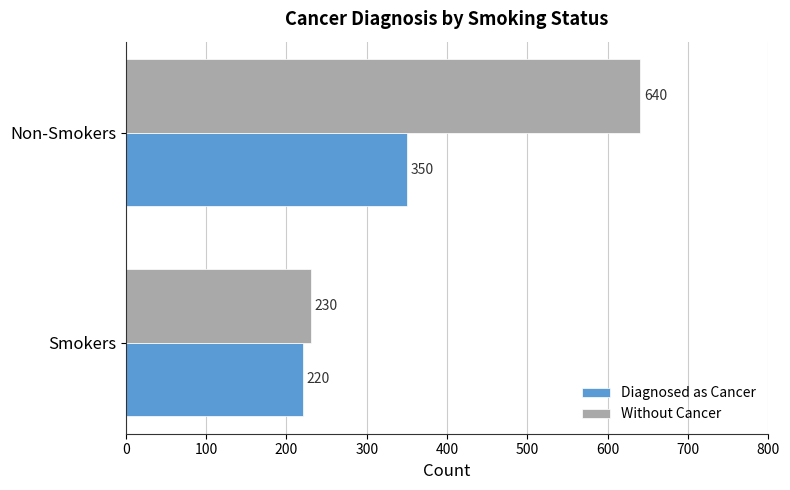

How many data points does each series have?

2